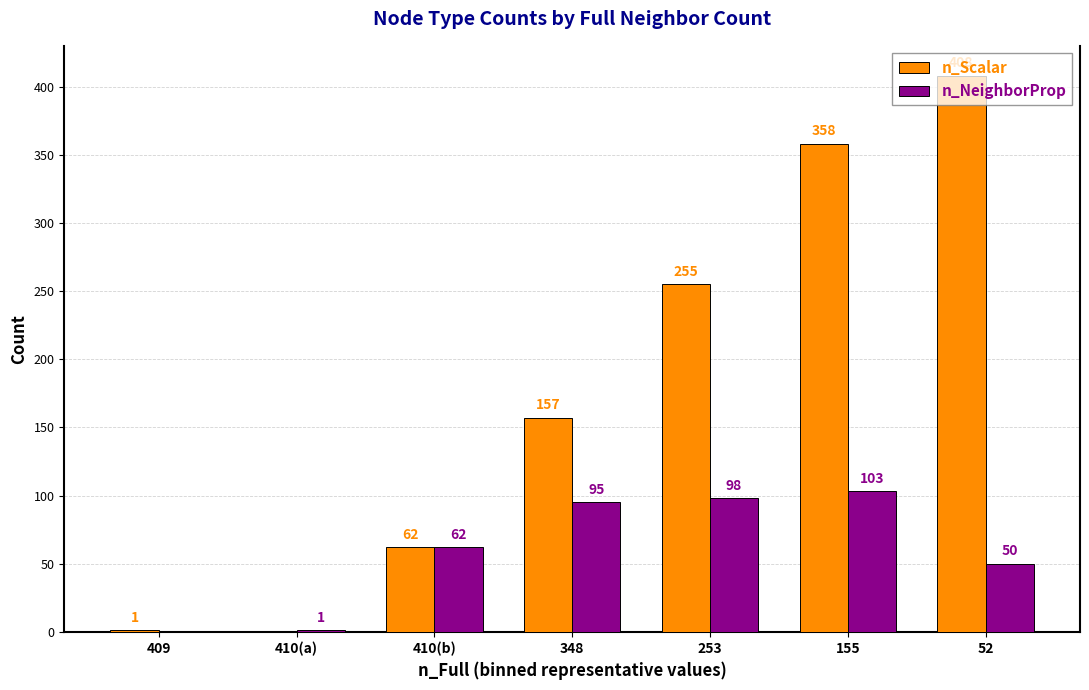

Which category has the highest value across all series?

52